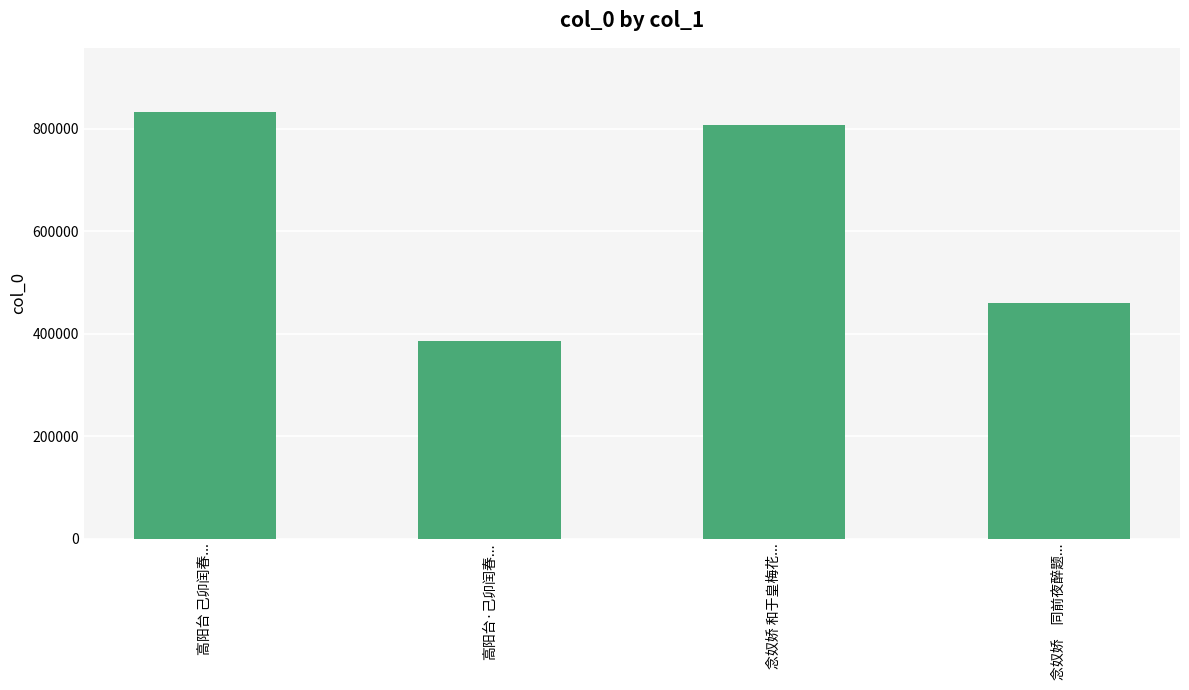

What is the label of the 4th bar from the left?

念奴娇　同前夜醉题...